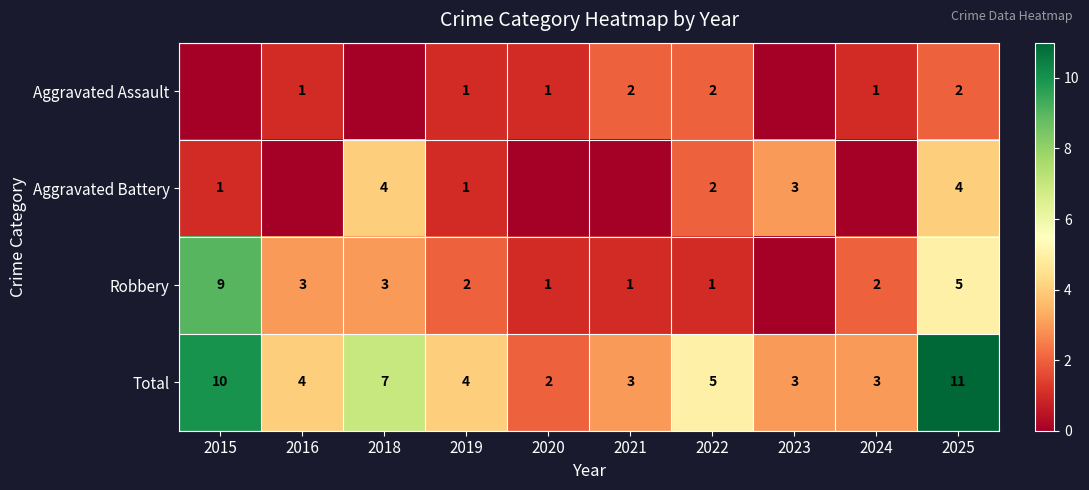

Where does the Total series first go above 4?

2015